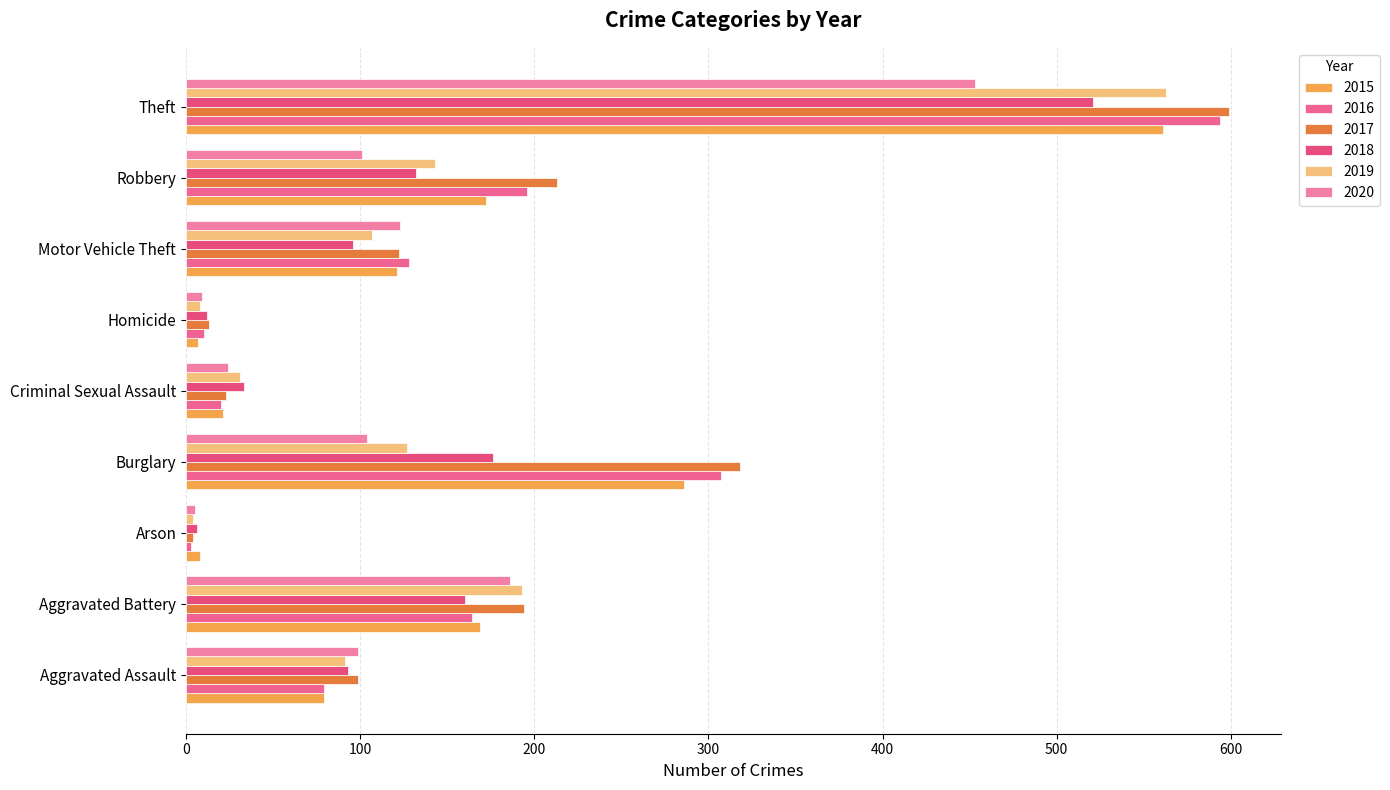

How many values in the 2018 series are below 96?

4